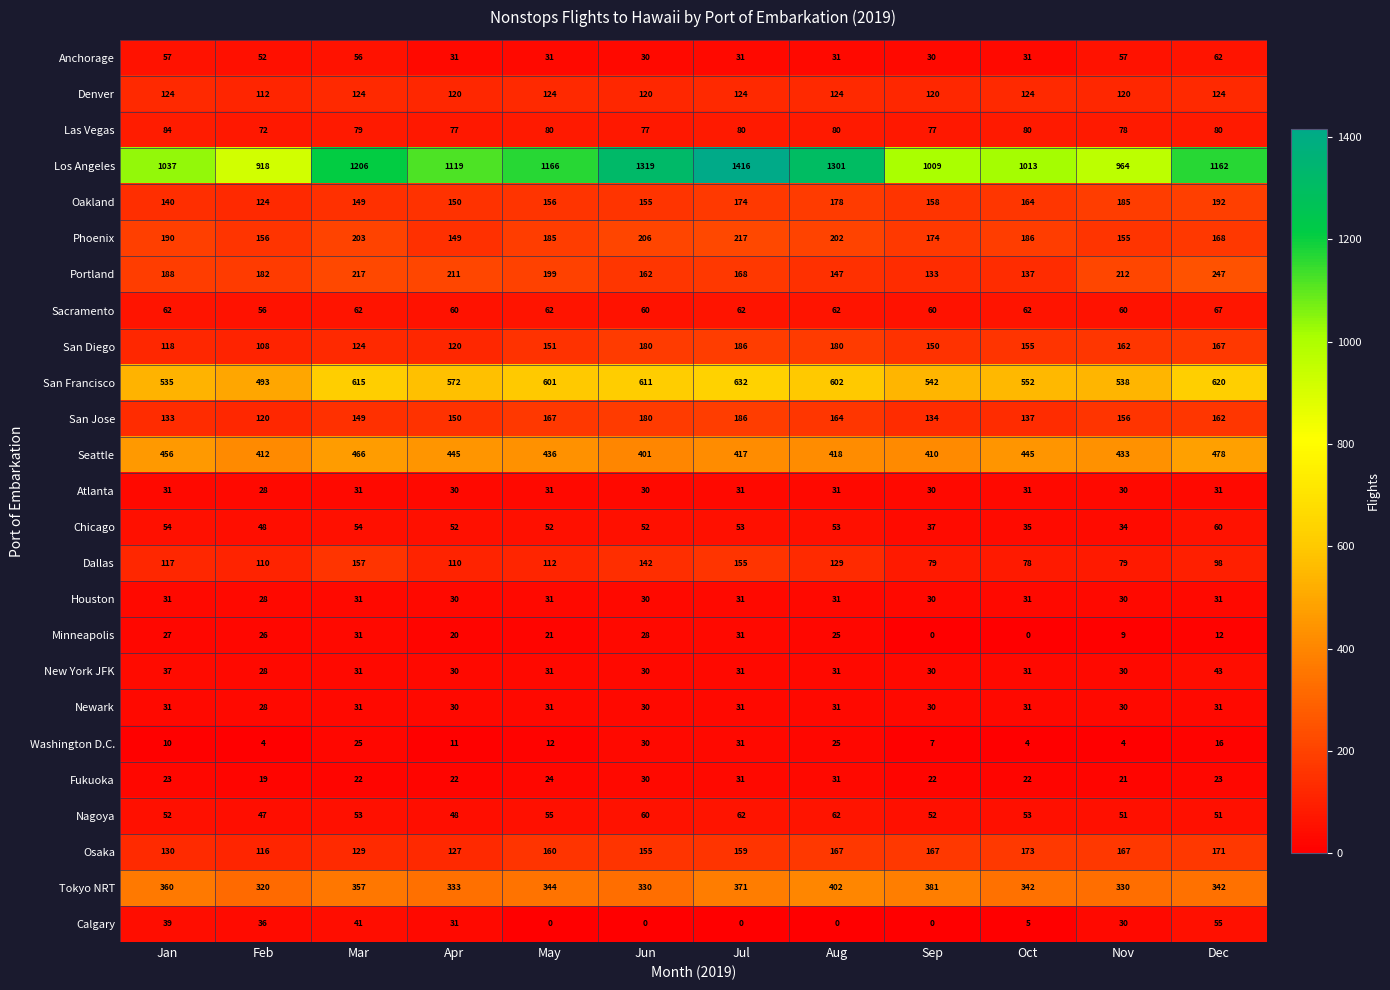

What is the difference between the maximum and second lowest values in the San Diego series?

68